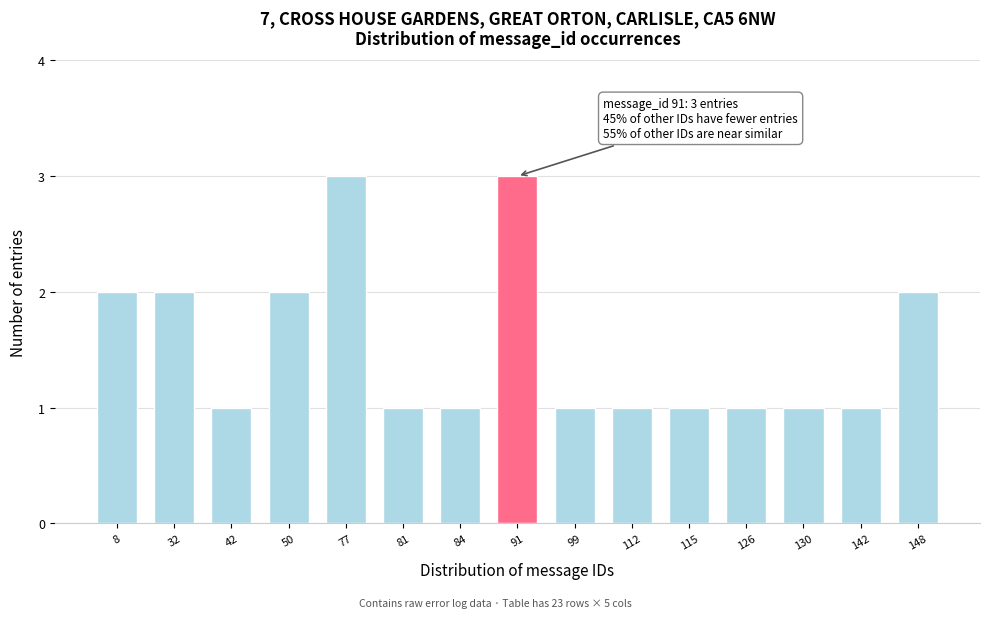

Reading left to right, transcribe all the data shown in this chart.

8=2	32=2	42=1	50=2	77=3	81=1	84=1	91=3	99=1	112=1	115=1	126=1	130=1	142=1	148=2